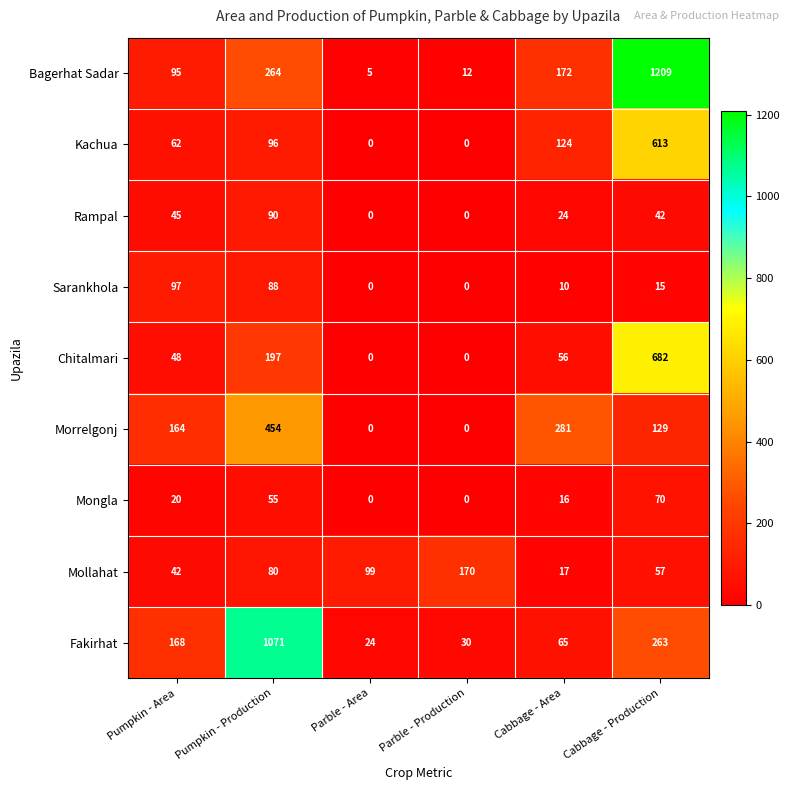

Rank the series at Pumpkin - Area from lowest to highest value.

Mongla, Mollahat, Rampal, Chitalmari, Kachua, Bagerhat Sadar, Sarankhola, Morrelgonj, Fakirhat